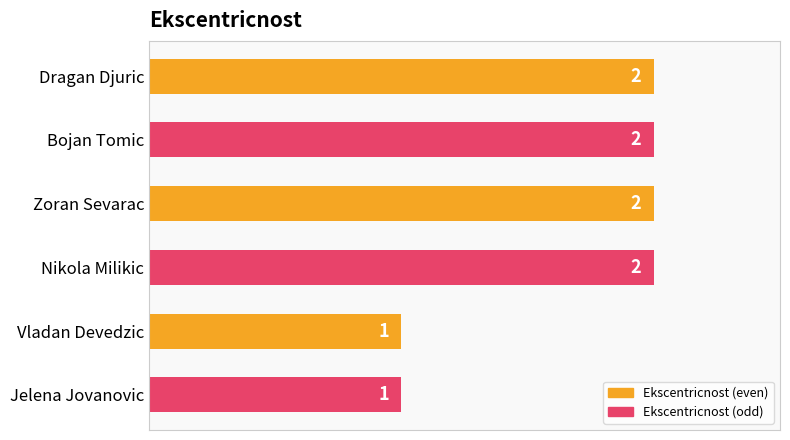

Count the number of data series in this chart.

1